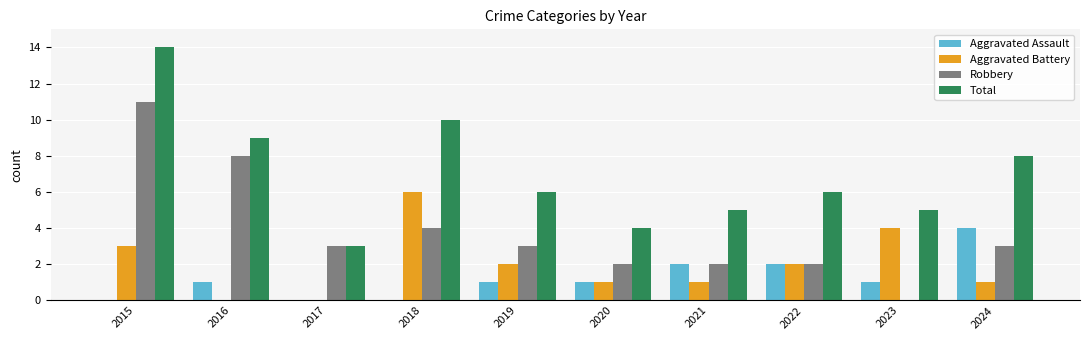

Where is Total nearest to the value 8?

2024